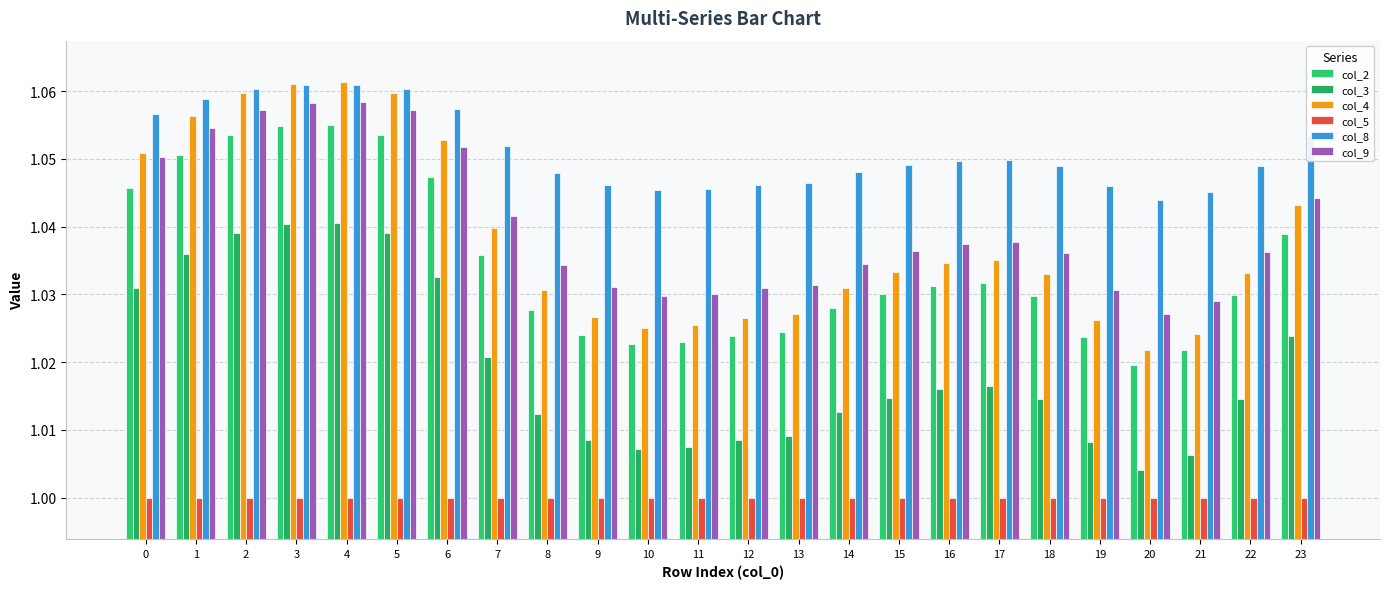

What is the sum of all col_4 values?

24.9